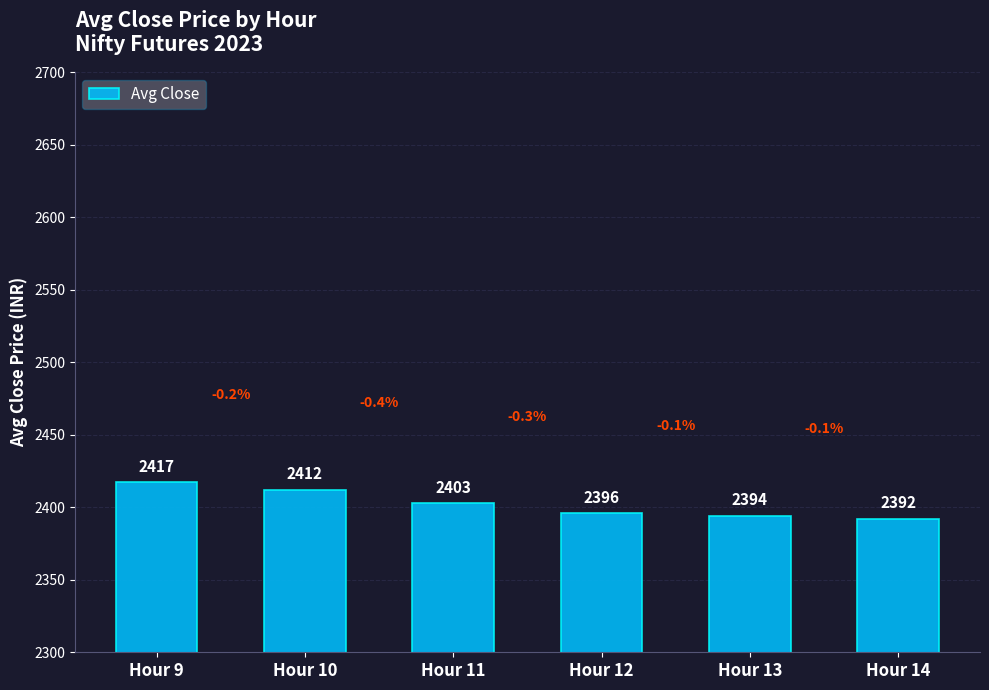

Does the chart contain any negative values?

No